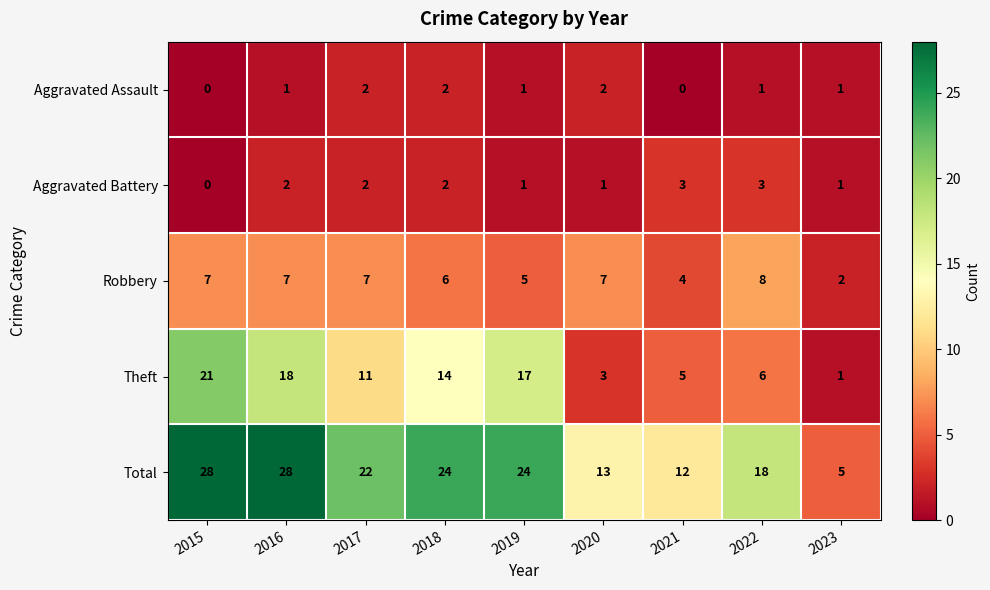

How many series are shown in this chart?

5